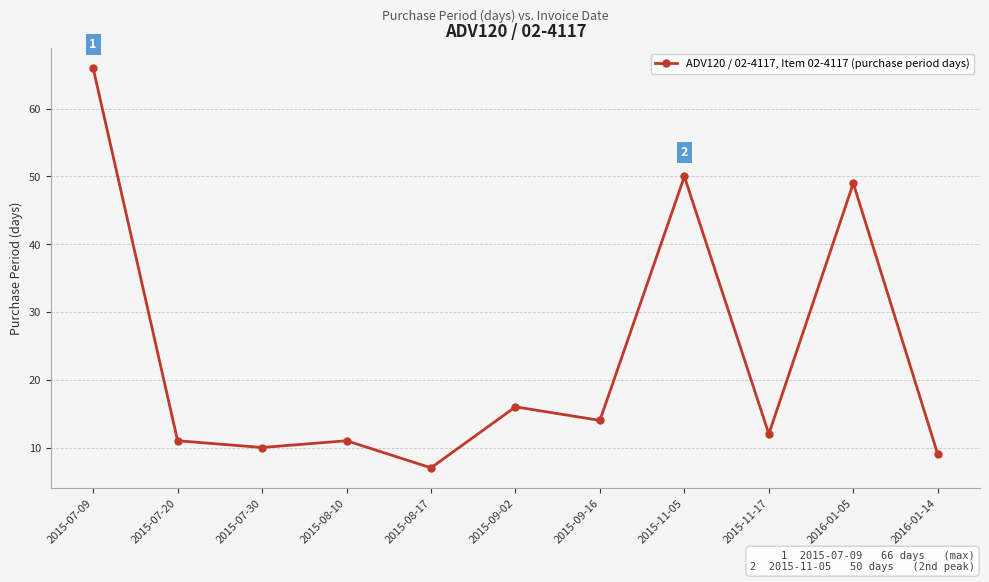

What is the difference between the maximum and minimum values?

59